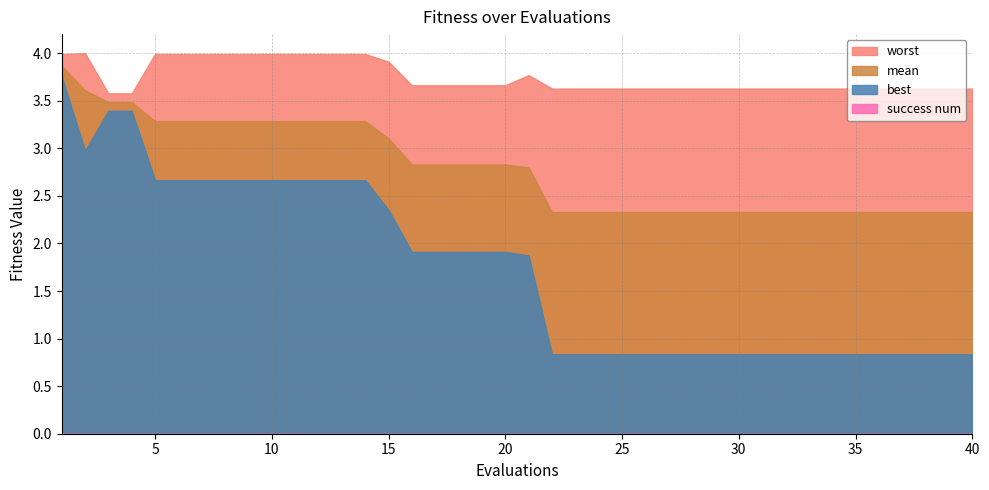

Reading left to right, transcribe all the data shown in this chart.

mean: 3.9	3.6	3.5	3.5	3.3	3.3	3.3	3.3	3.3	3.3	3.3	3.3	3.3	3.3	3.1	2.8	2.8	2.8	2.8	2.8	2.8	2.3	2.3	2.3	2.3	2.3	2.3	2.3	2.3	2.3	2.3	2.3	2.3	2.3	2.3	2.3	2.3	2.3	2.3	2.3
best: 3.8	3.0	3.4	3.4	2.7	2.7	2.7	2.7	2.7	2.7	2.7	2.7	2.7	2.7	2.3	1.9	1.9	1.9	1.9	1.9	1.9	0.8	0.8	0.8	0.8	0.8	0.8	0.8	0.8	0.8	0.8	0.8	0.8	0.8	0.8	0.8	0.8	0.8	0.8	0.8
worst: 4.0	4.0	3.6	3.6	4.0	4.0	4.0	4.0	4.0	4.0	4.0	4.0	4.0	4.0	3.9	3.7	3.7	3.7	3.7	3.7	3.8	3.6	3.6	3.6	3.6	3.6	3.6	3.6	3.6	3.6	3.6	3.6	3.6	3.6	3.6	3.6	3.6	3.6	3.6	3.6
success num: 0.0	0.0	0.0	0.0	0.0	0.0	0.0	0.0	0.0	0.0	0.0	0.0	0.0	0.0	0.0	0.0	0.0	0.0	0.0	0.0	0.0	0.0	0.0	0.0	0.0	0.0	0.0	0.0	0.0	0.0	0.0	0.0	0.0	0.0	0.0	0.0	0.0	0.0	0.0	0.0